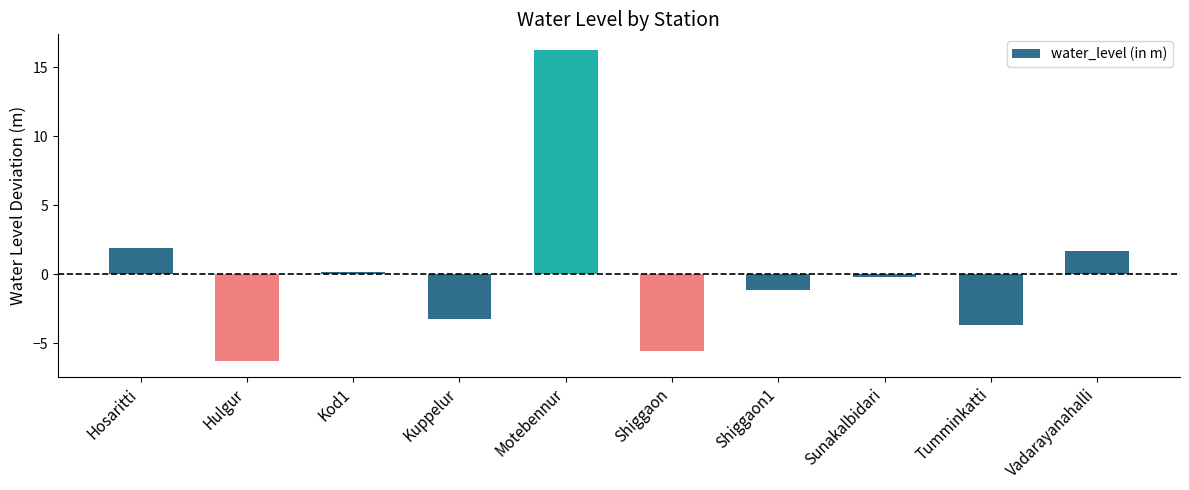

Between Hosaritti and Motebennur, which is larger?

Motebennur